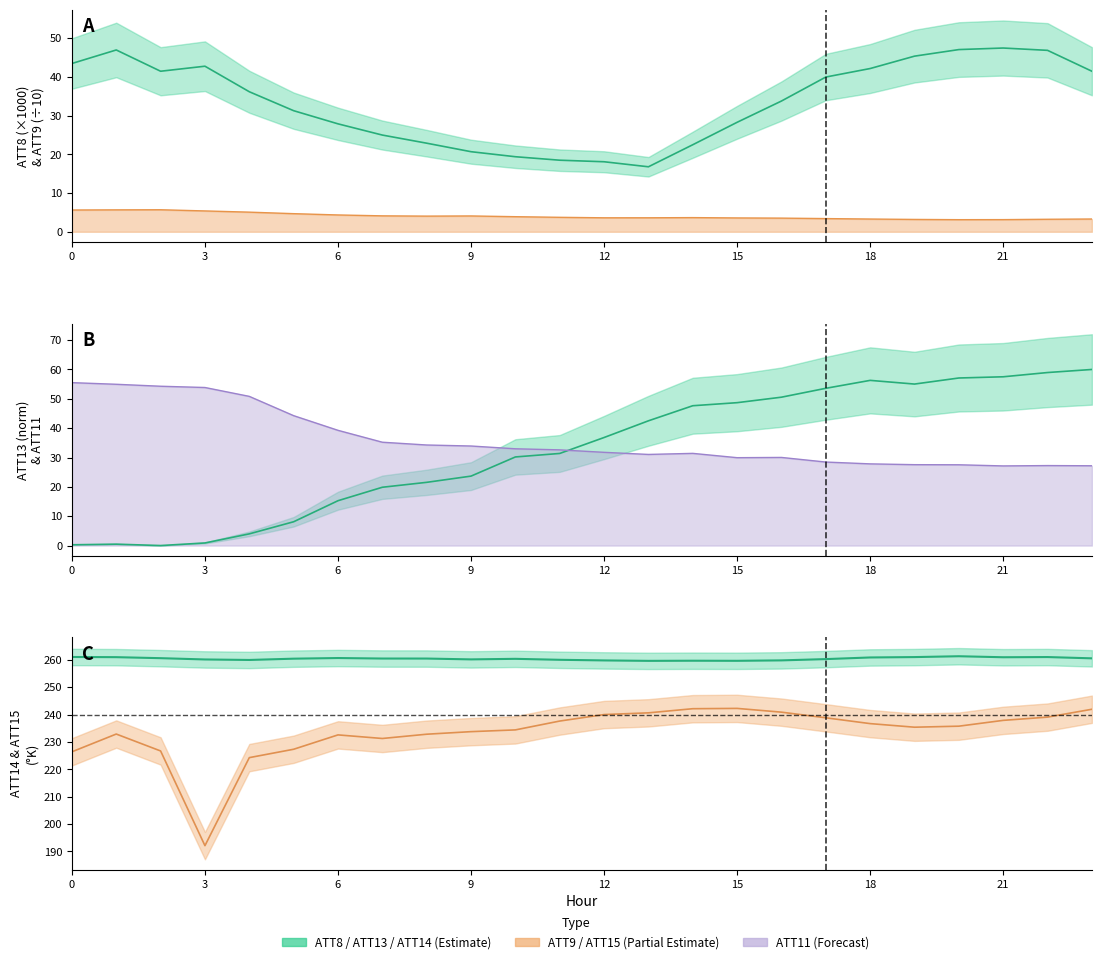

At which label does ATT9 reach its peak?

2